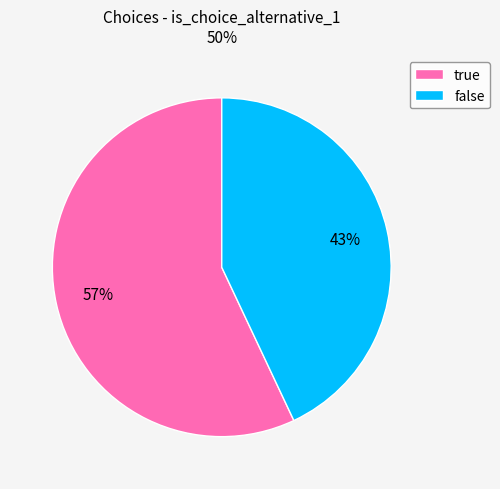

What is the smallest slice in the pie chart?

false